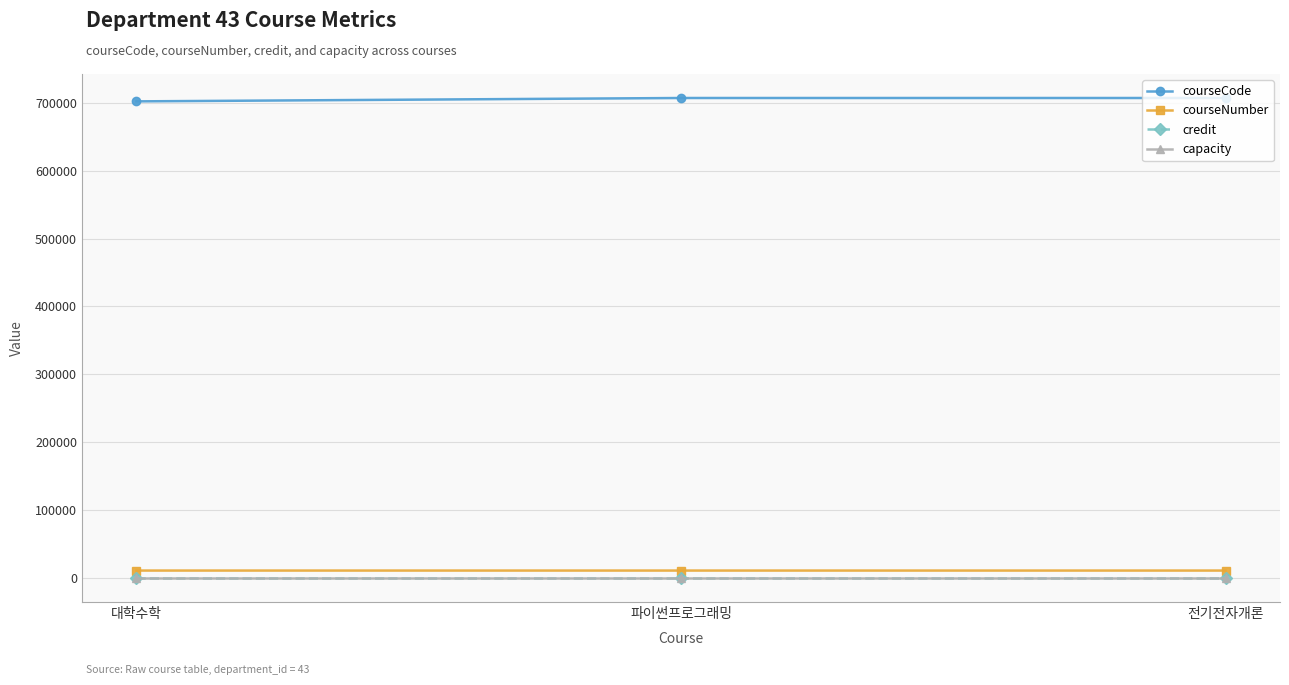

What is the label of the 2nd point from the left?

파이썬프로그래밍